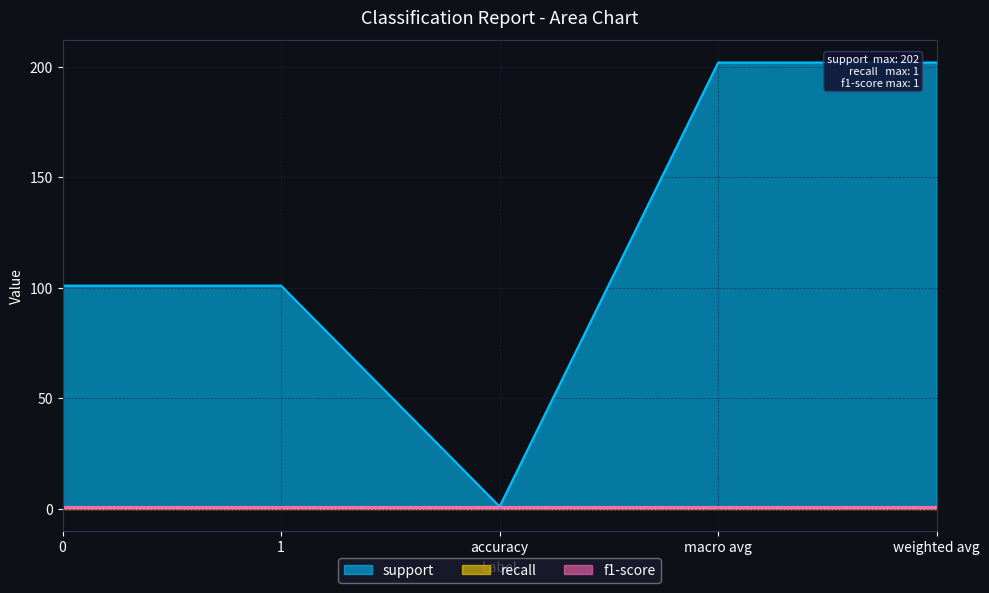

Reading left to right, what are all the values shown in this chart?

support: 101	101	1	202	202
recall: 1	1	1	1	1
f1-score: 1	1	1	1	1